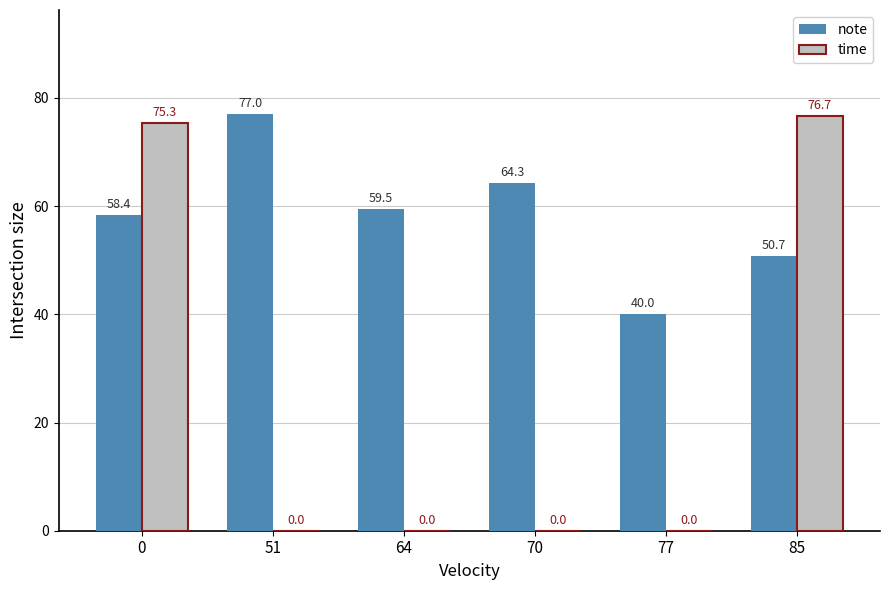

Is it true that note equals 77.0 at 51?

True